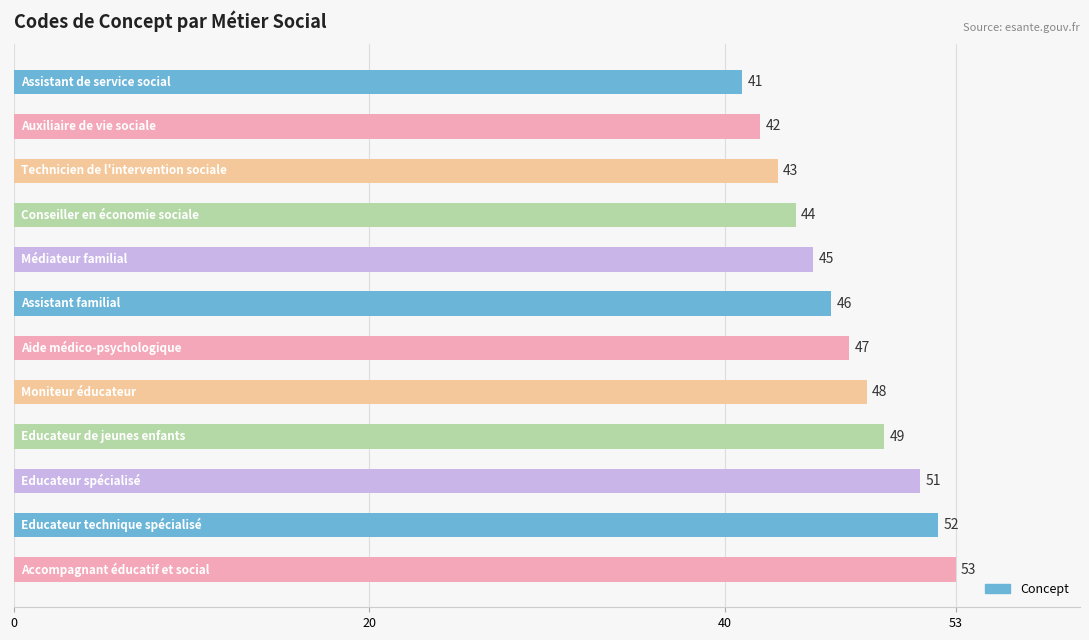

What is the maximum value shown in the chart?

53